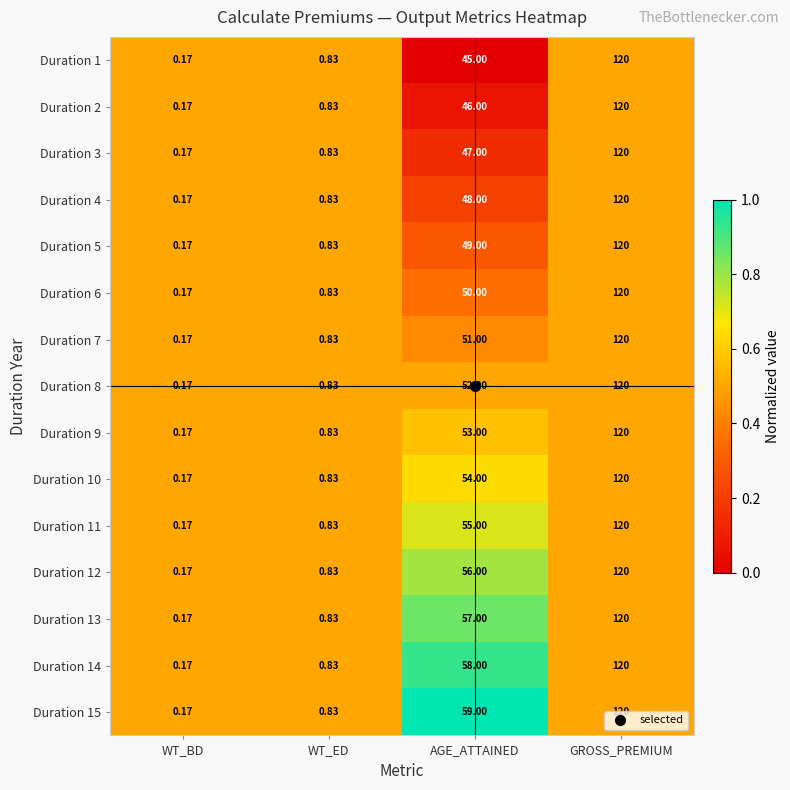

Which category has the highest value in the Duration 3 series?

GROSS_PREMIUM